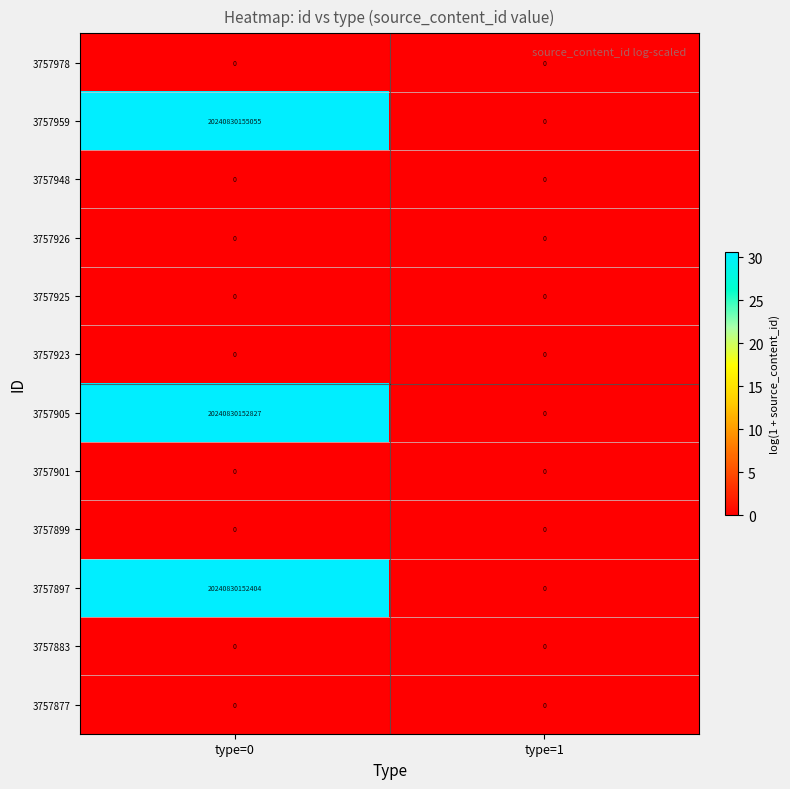

Which series has the largest total across all categories?

3757959